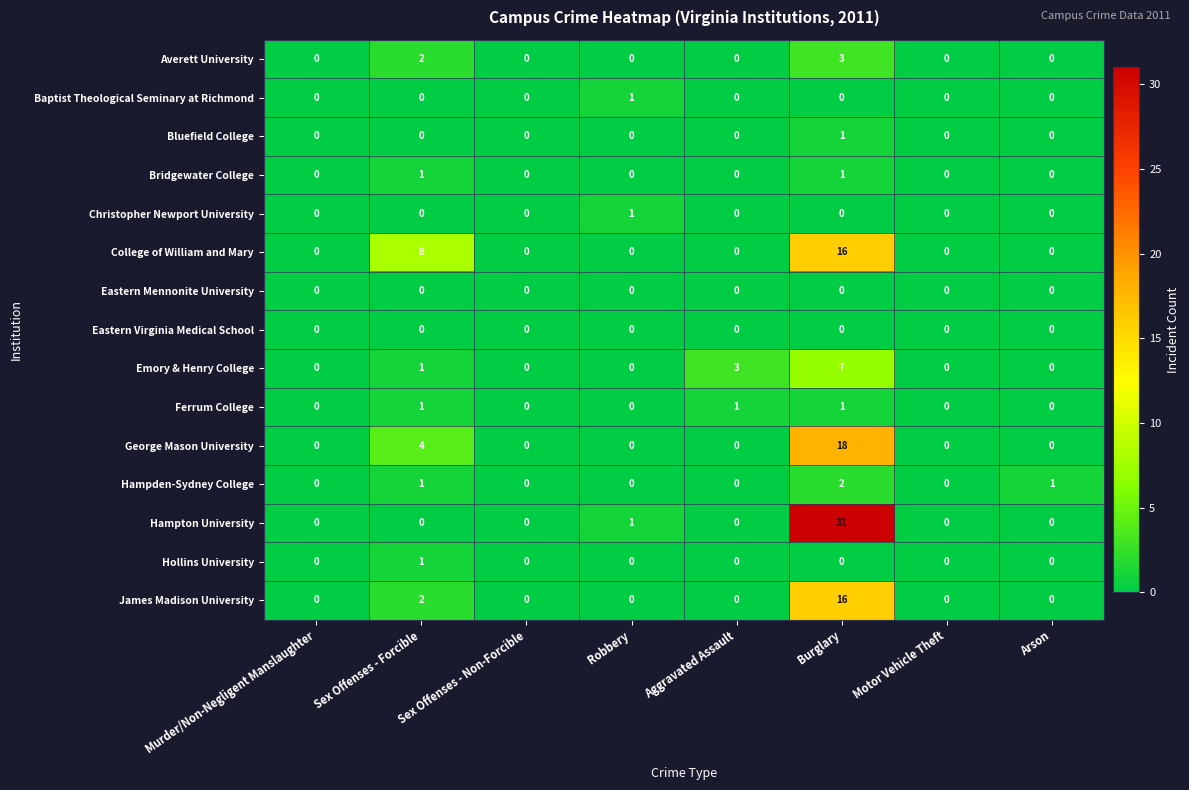

Is the value of George Mason University at Murder/Non-Negligent Manslaughter greater than the value of Ferrum College at Aggravated Assault?

No